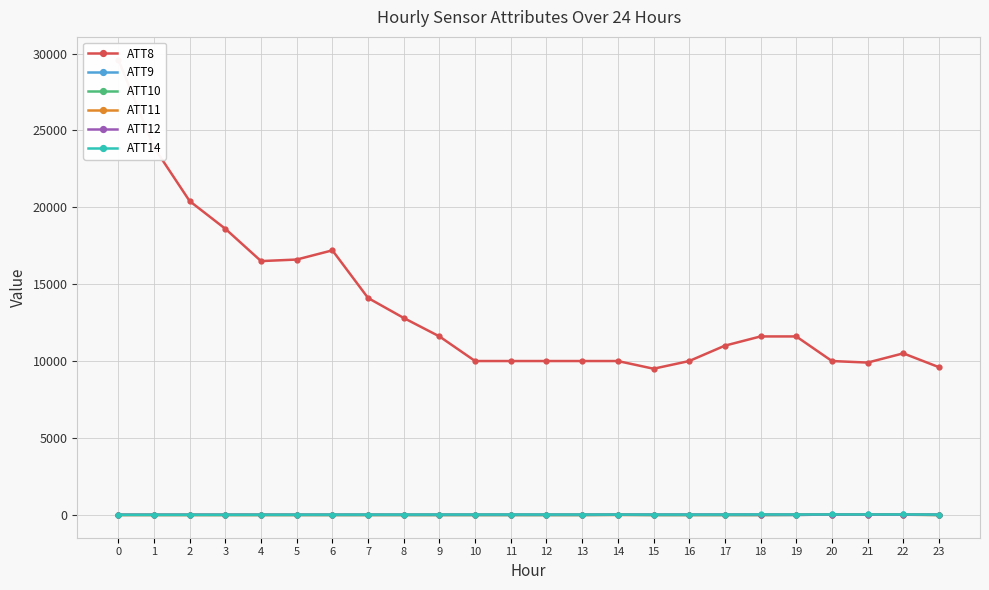

The value of ATT8 at 6 is 17200.0. True or false?

True